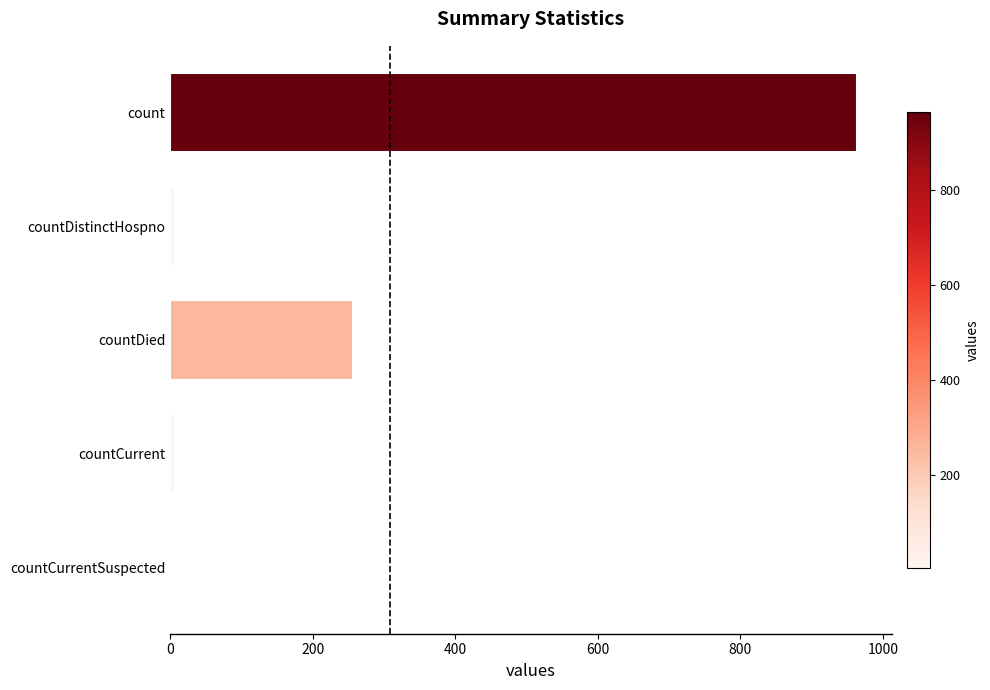

Is it true that the value at countDied is 387?

False